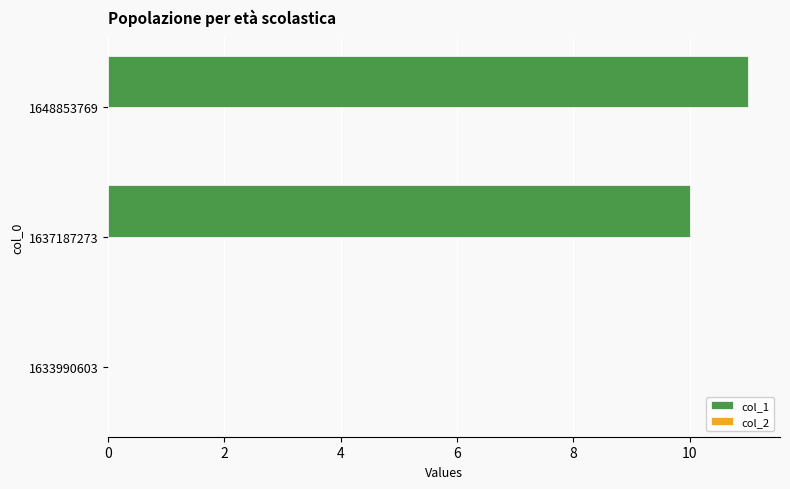

Read the value at 1648853769.

11